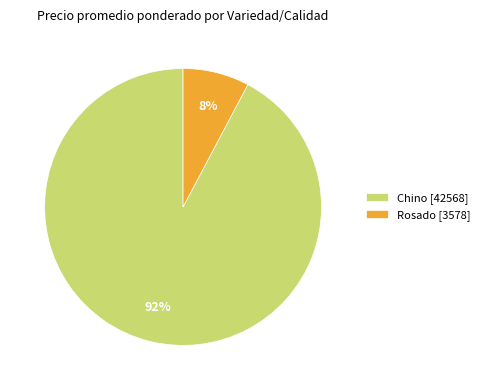

Count the number of slices in the pie.

2